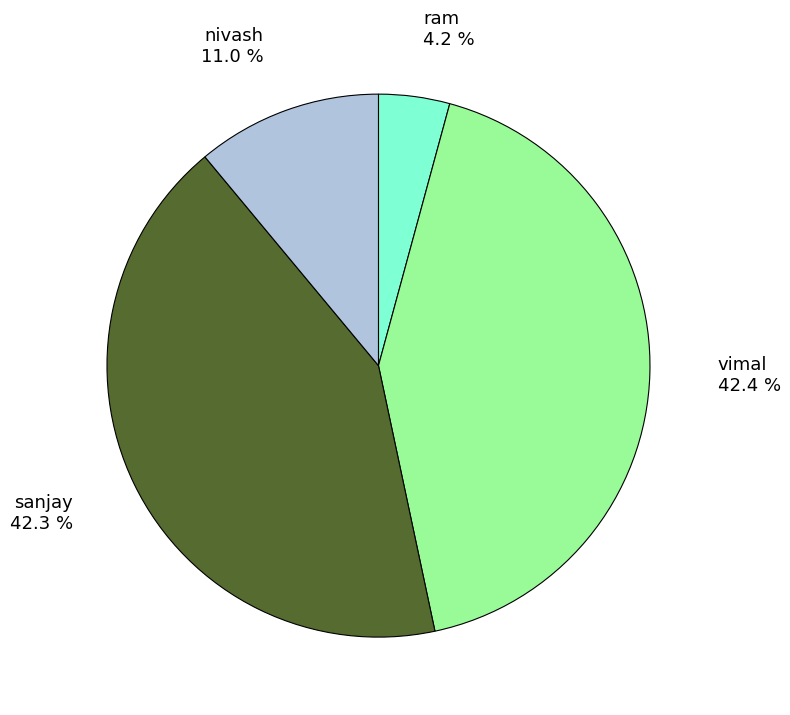

Is there any slice that represents more than half of the pie?

No